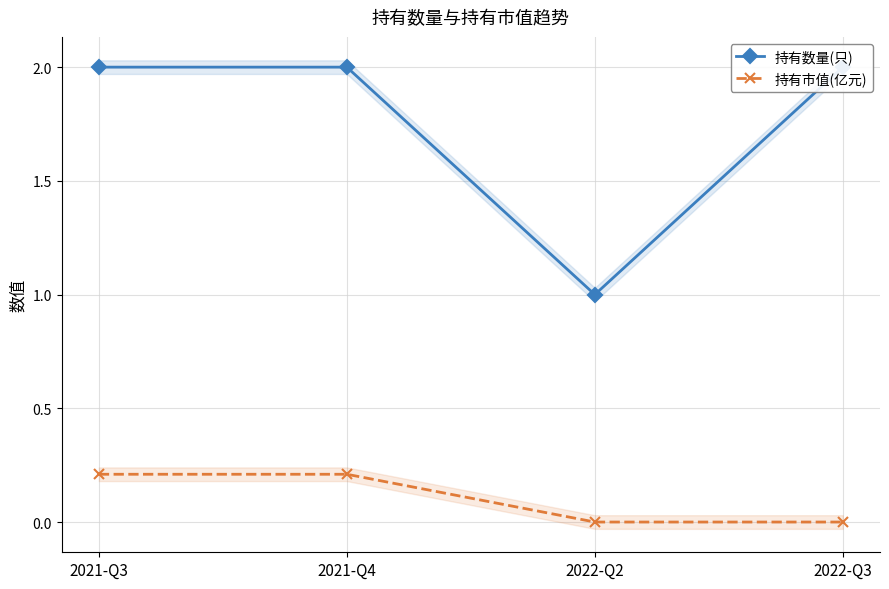

Is the value of 持有数量(只) at 2021-Q3 greater than the value of 持有市值(亿元) at 2021-Q4?

Yes